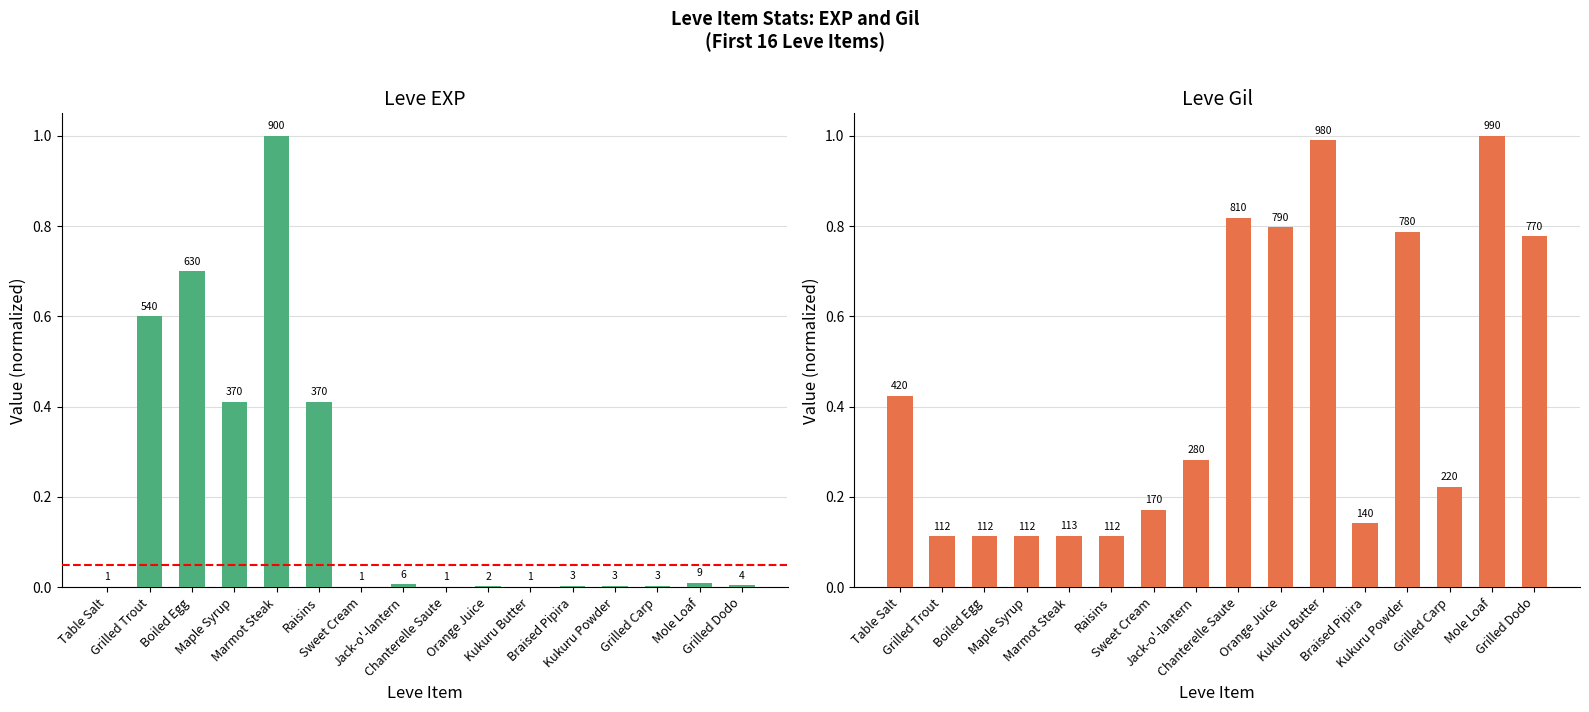

What is the label of the 10th bar from the right?

Sweet Cream